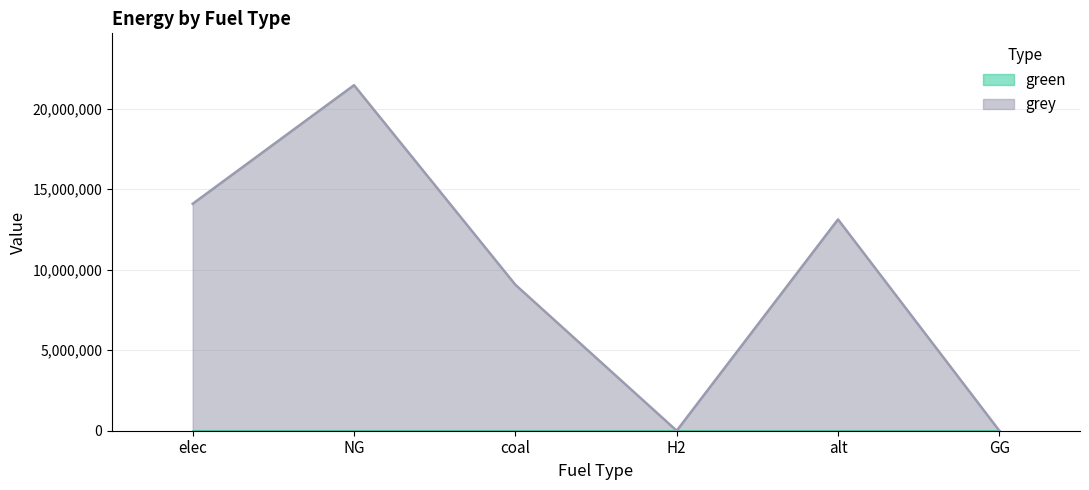

The value at NG is 21468684.7. True or false?

True